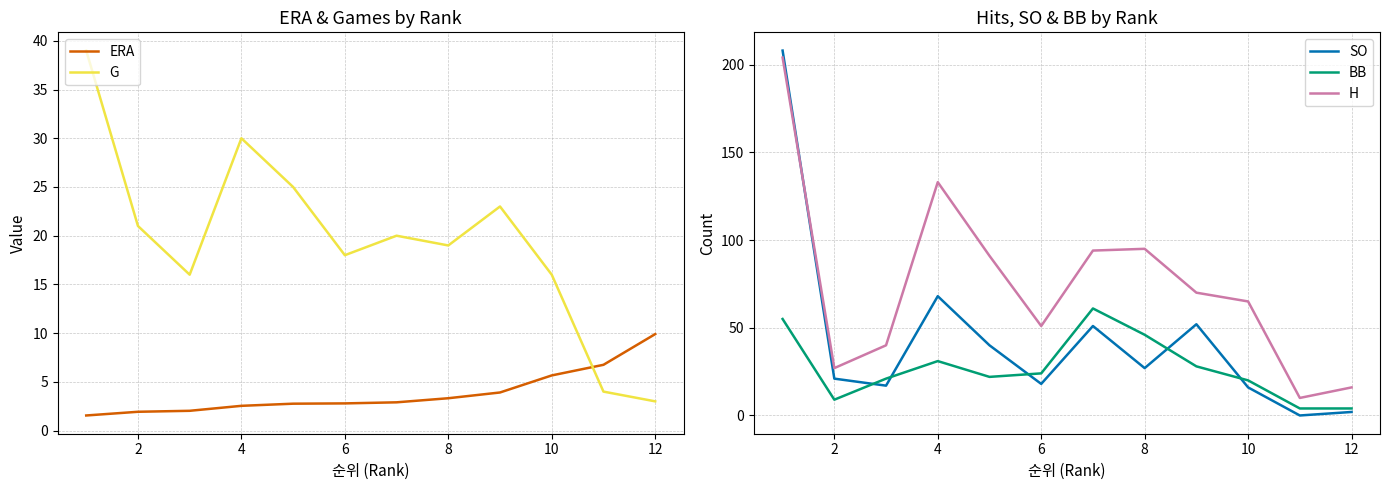

True or false: ERA has more than 2 points higher than both neighbors.

False